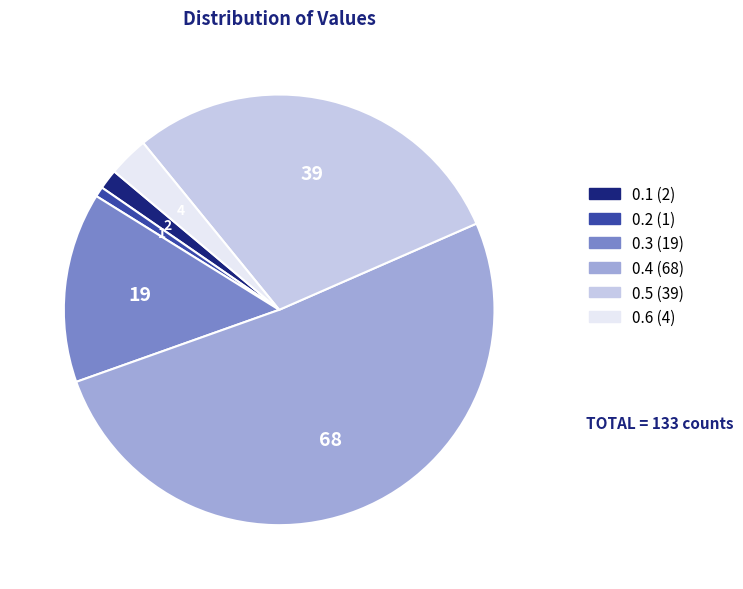

Do 0.1 (2) and 0.6 (4) together represent more than half of the pie?

No